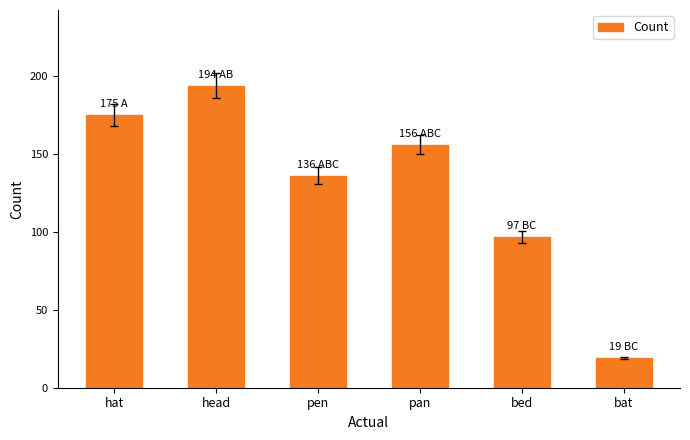

Reading left to right, transcribe all the data shown in this chart.

hat=175	head=194	pen=136	pan=156	bed=97	bat=19